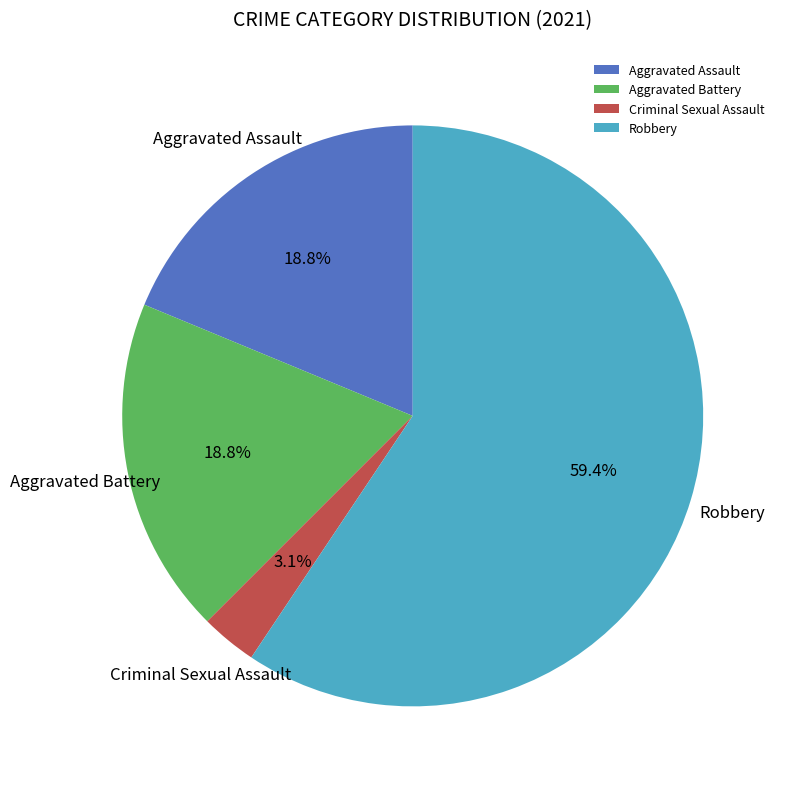

To the nearest percent, what percentage of the pie is Robbery?

59%